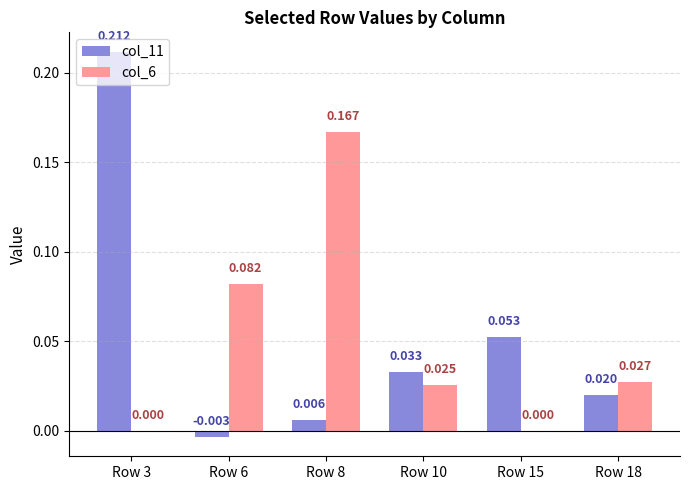

How many positive values does the col_11 series have?

5